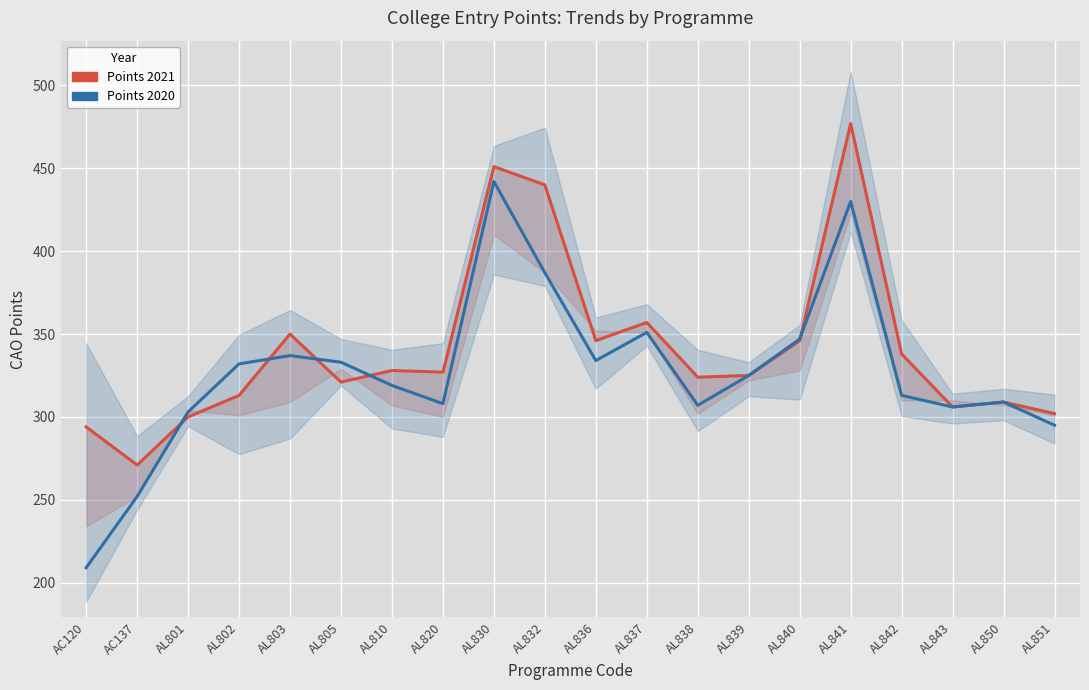

What is the label of the 18th point from the right?

AL801